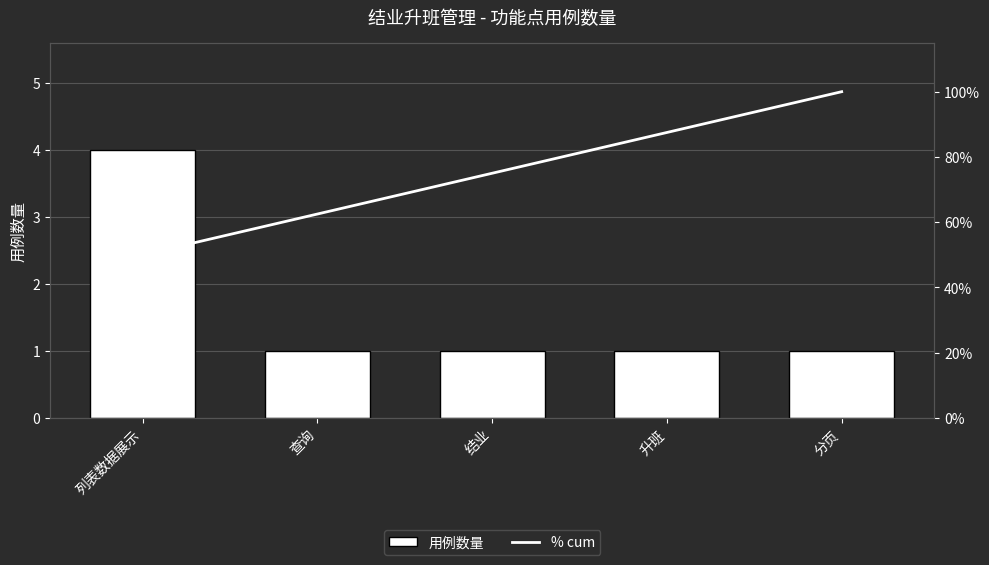

At how many categories does at least one series exceed 47?

5